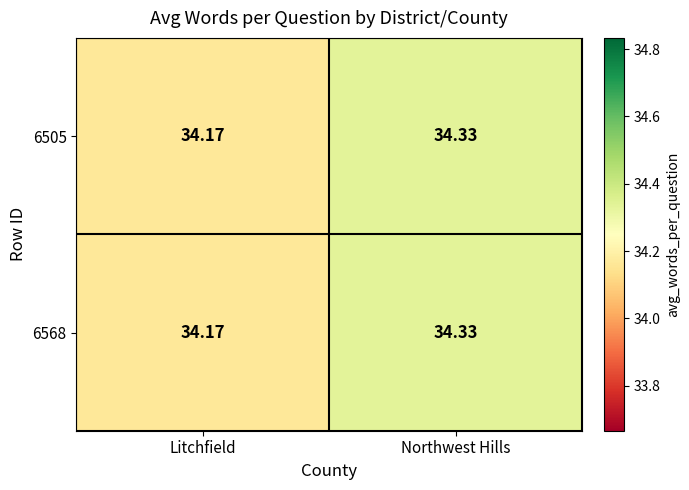

At how many categories does at least one series exceed 34?

2